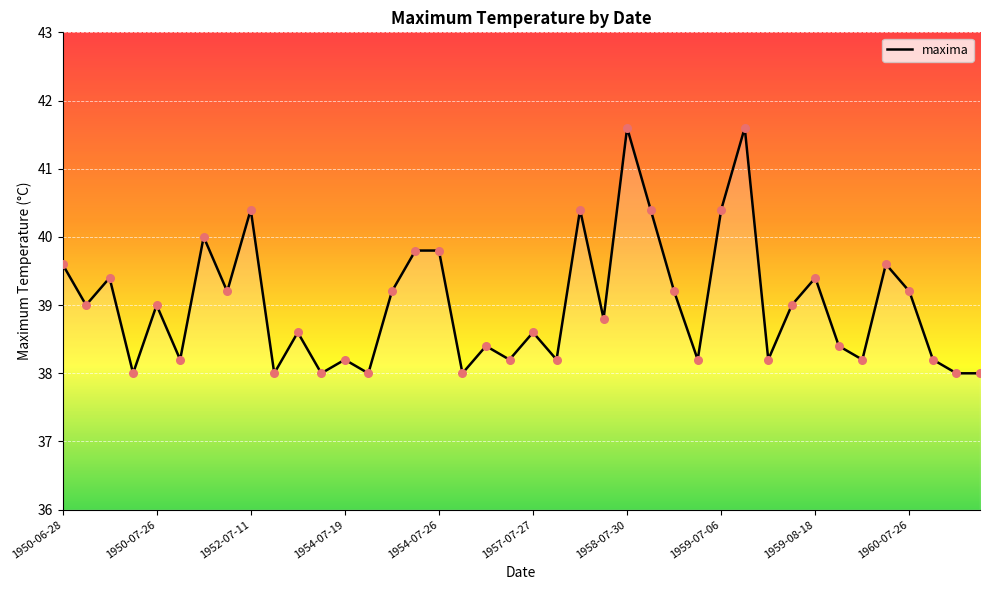

What is the smallest value displayed?

38.0